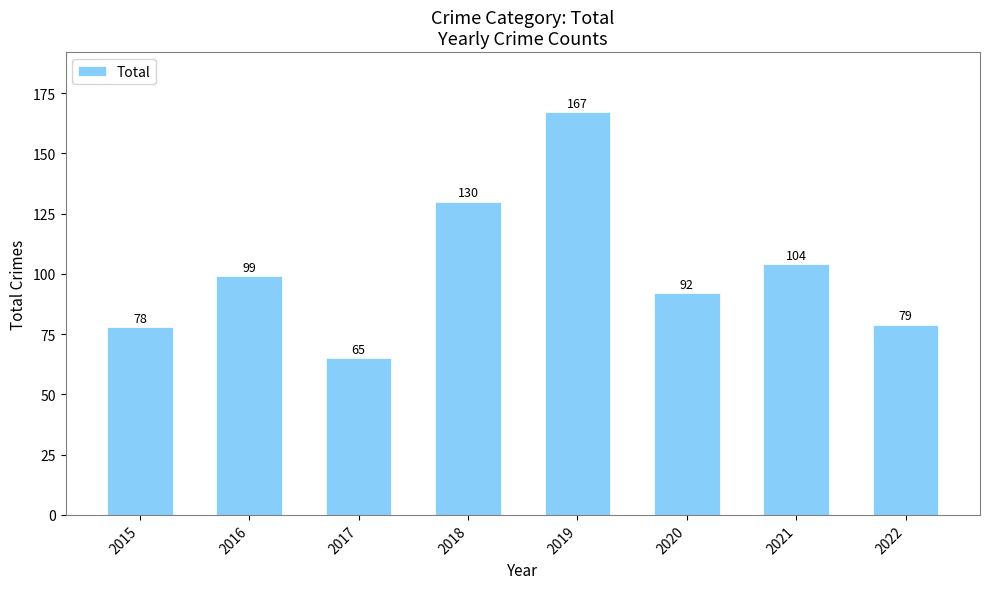

List the labels in order of value, largest first.

2019, 2018, 2021, 2016, 2020, 2022, 2015, 2017